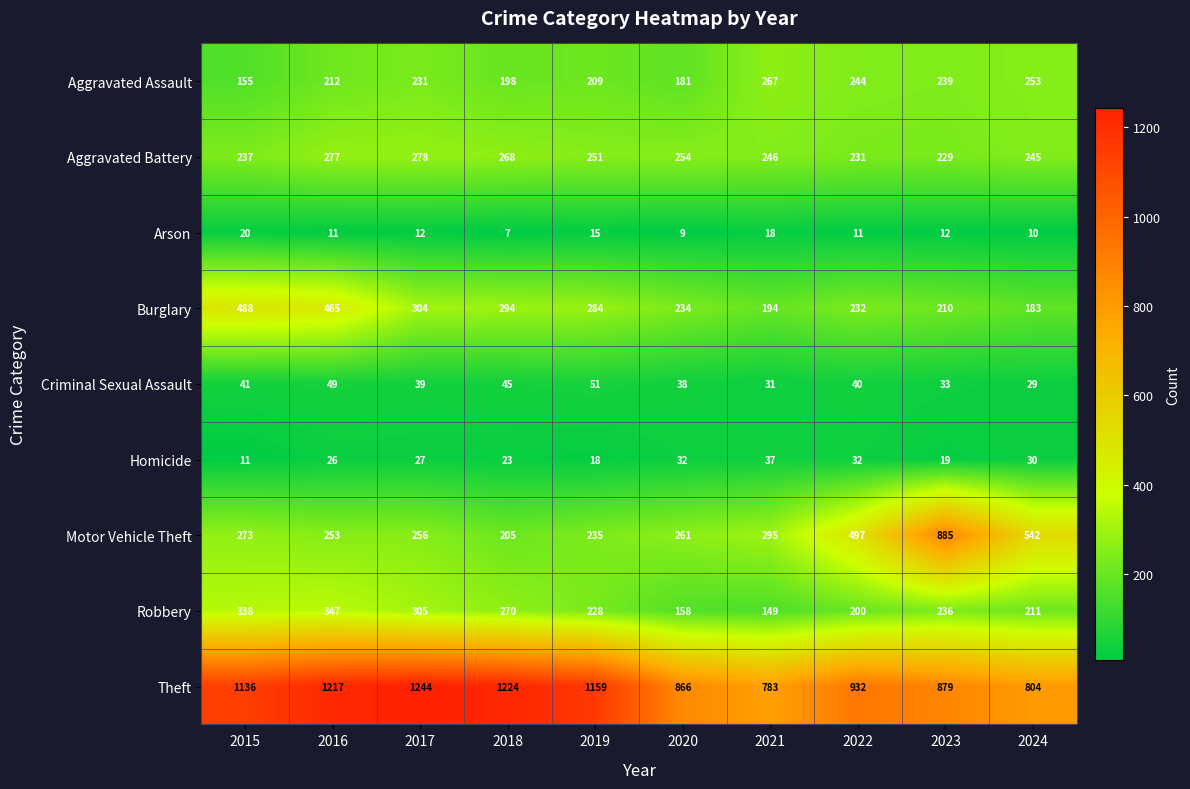

The value of Robbery at 2019 is 352. True or false?

False